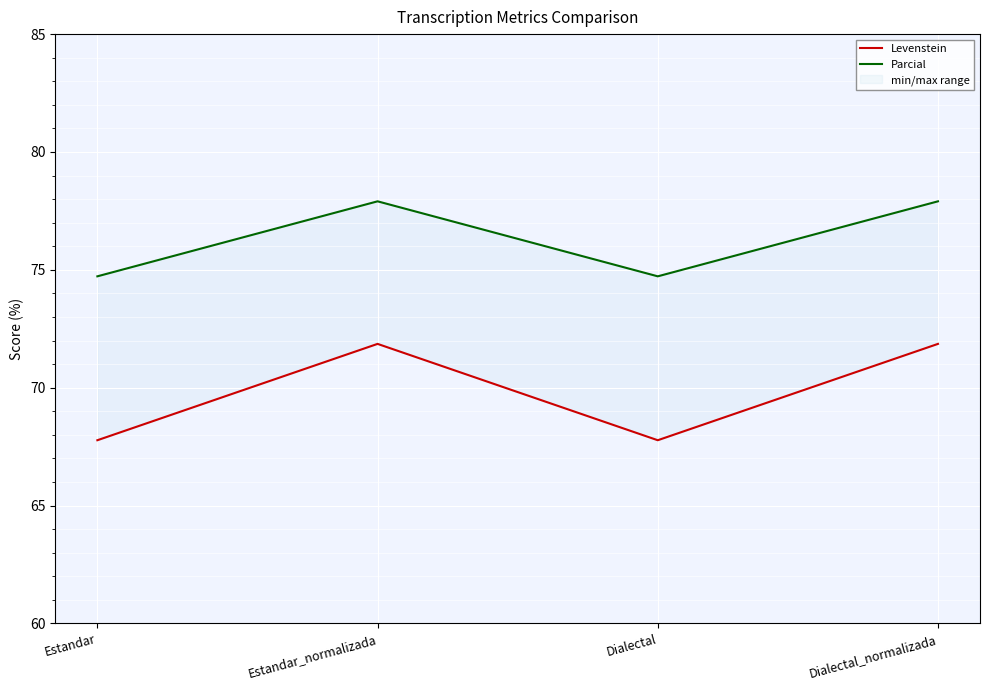

Reading left to right, transcribe all the data shown in this chart.

Levenstein: Estandar=67.8	Estandar_normalizada=71.9	Dialectal=67.8	Dialectal_normalizada=71.9
Parcial: Estandar=74.7	Estandar_normalizada=77.9	Dialectal=74.7	Dialectal_normalizada=77.9